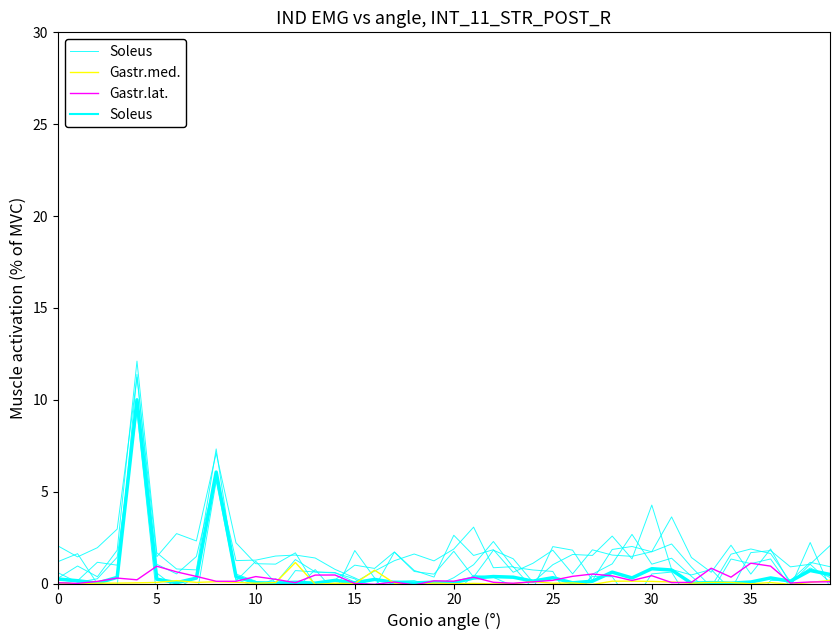

How many intersections are there between Gastr.lat. and Gastr.med.?

10